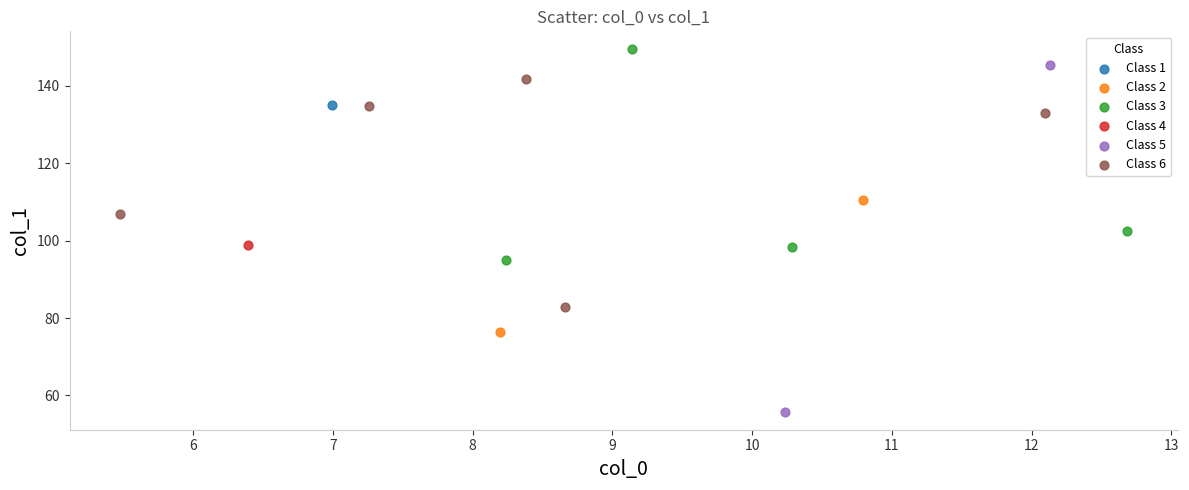

What are all the series names shown in the legend?

Class 1, Class 2, Class 3, Class 4, Class 5, Class 6